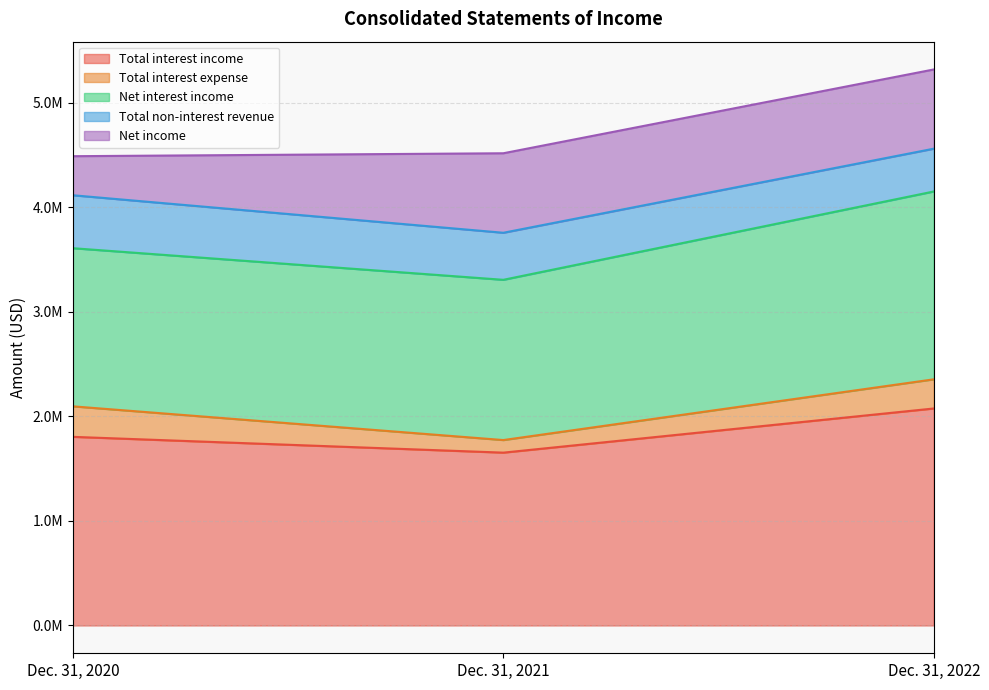

The value of Net income at Dec. 31, 2022 is 1124783. True or false?

False